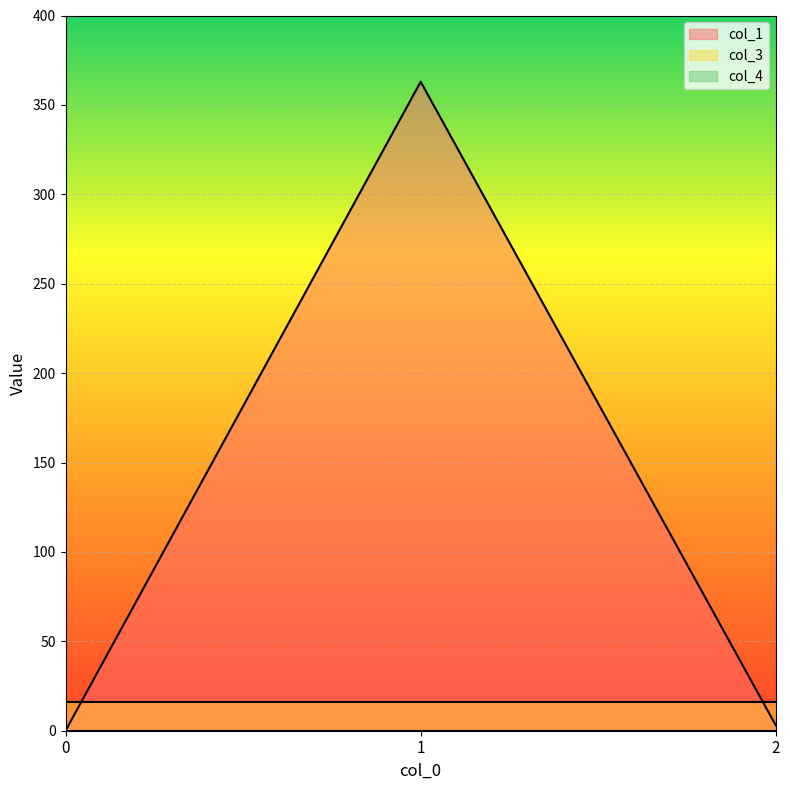

Between 0 and 1, which series saw the biggest shift?

col_1